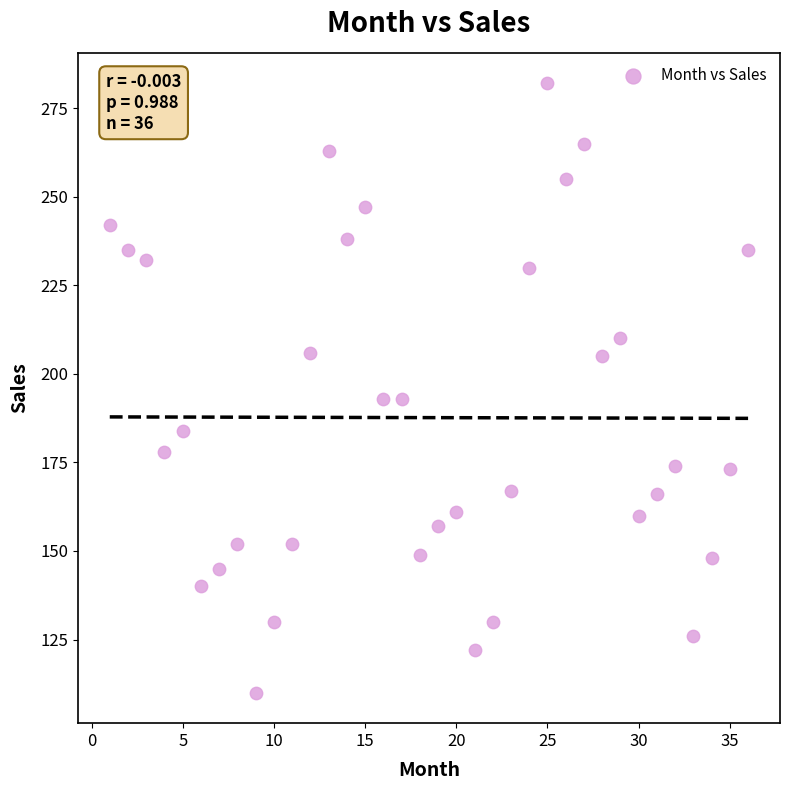

What is the range of X values (max minus min)?

35